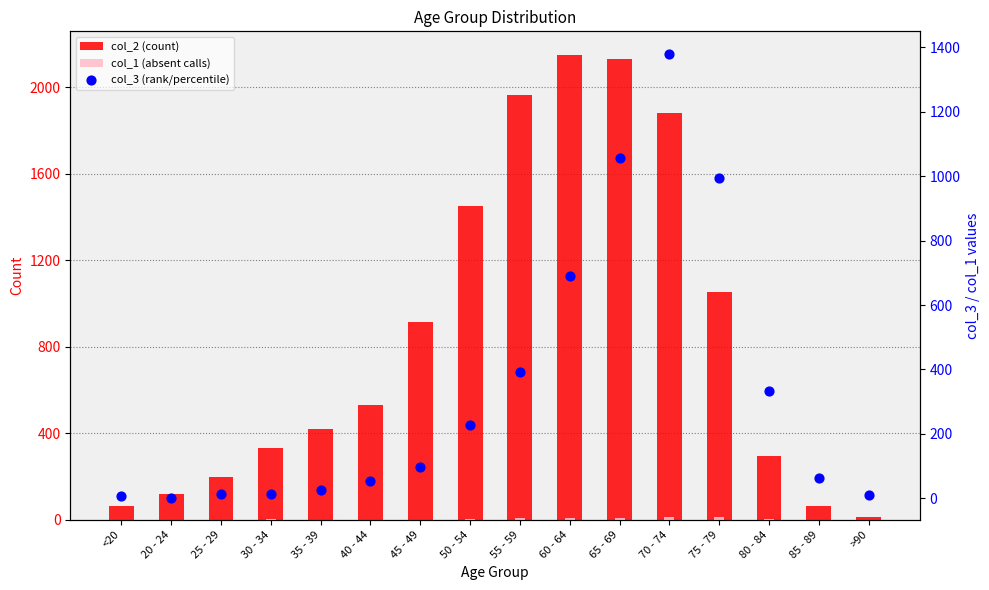

What is the total value across all series at 60 - 64?

2848